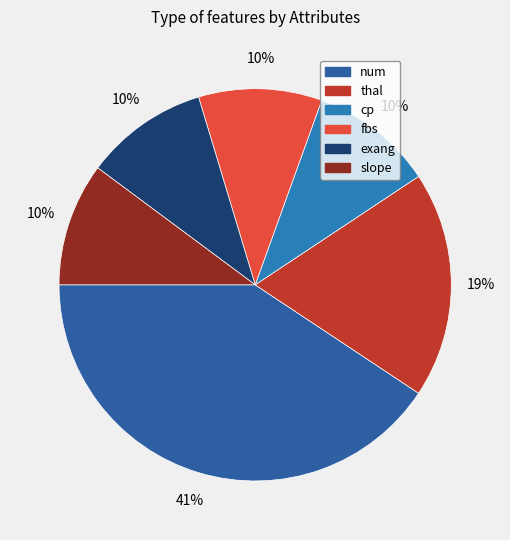

The exang slice represents 10% of the pie. True or false?

True